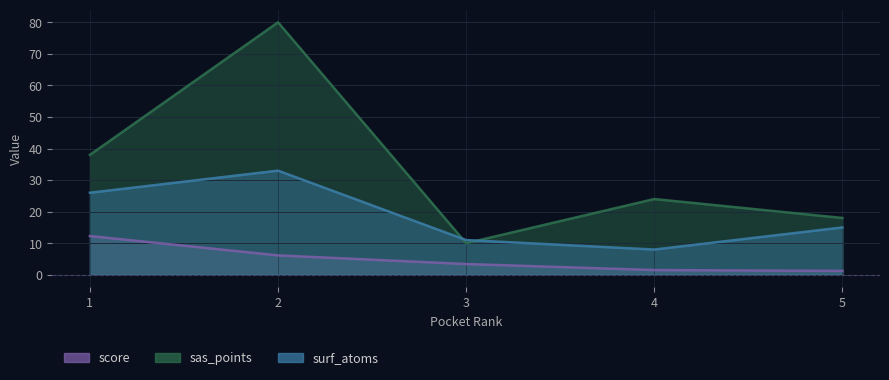

What is the value of the score point at the 5th from the left?

1.2